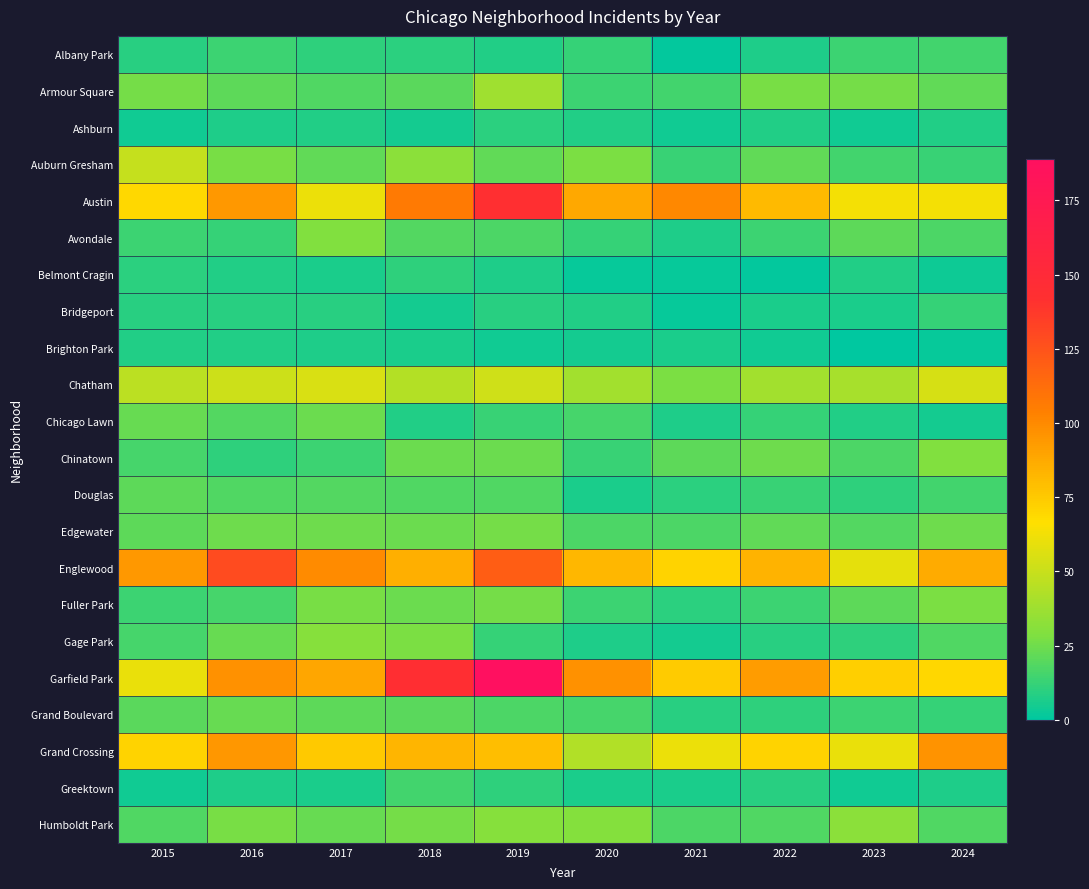

Rank the series by their maximum value, from lowest to highest.

Brighton Park, Ashburn, Belmont Cragin, Bridgeport, Albany Park, Greektown, Douglas, Grand Boulevard, Chicago Lawn, Edgewater, Fuller Park, Avondale, Chinatown, Gage Park, Humboldt Park, Armour Square, Auburn Gresham, Chatham, Grand Crossing, Englewood, Austin, Garfield Park